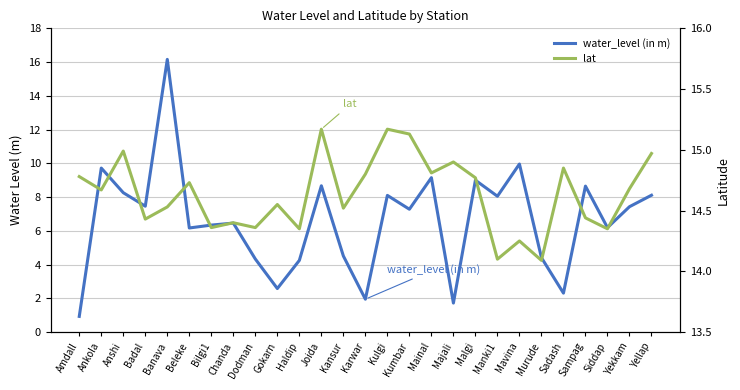

In lat, how many points are higher than both neighbors (excluding endpoints)?

9